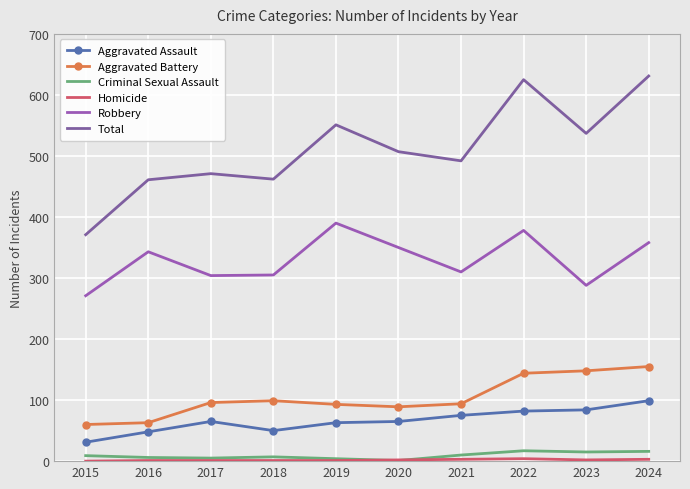

What is the value of the Total point at the 1st from the left?

371